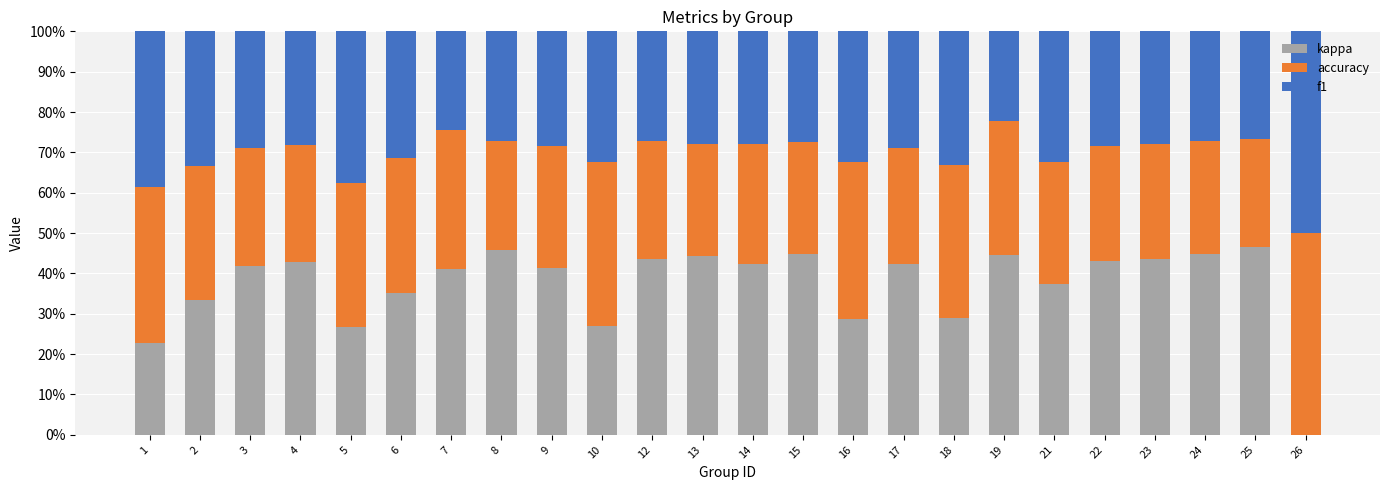

How many data points does each series have?

24